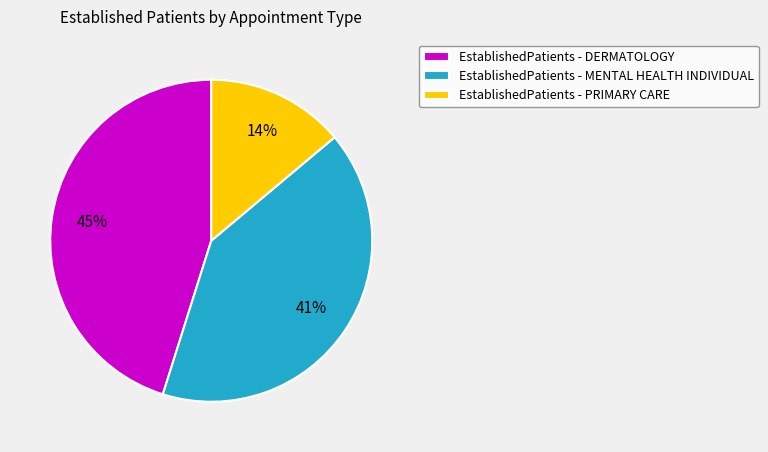

To the nearest percent, what is the difference between the largest and smallest slice percentages?

31%